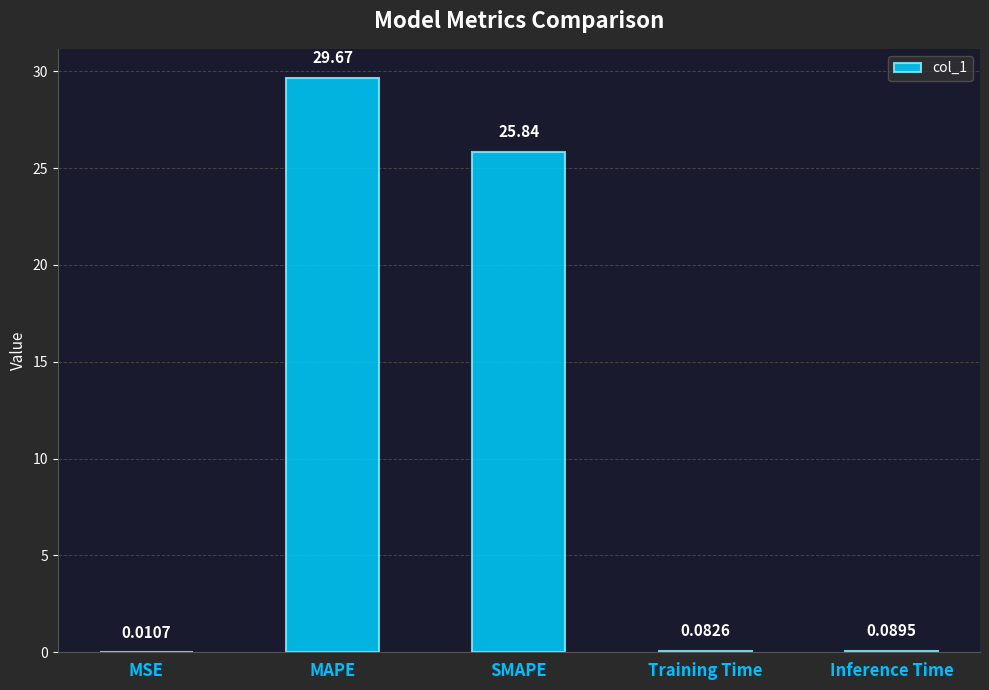

What is the change in value from MSE to Inference Time?

+0.1